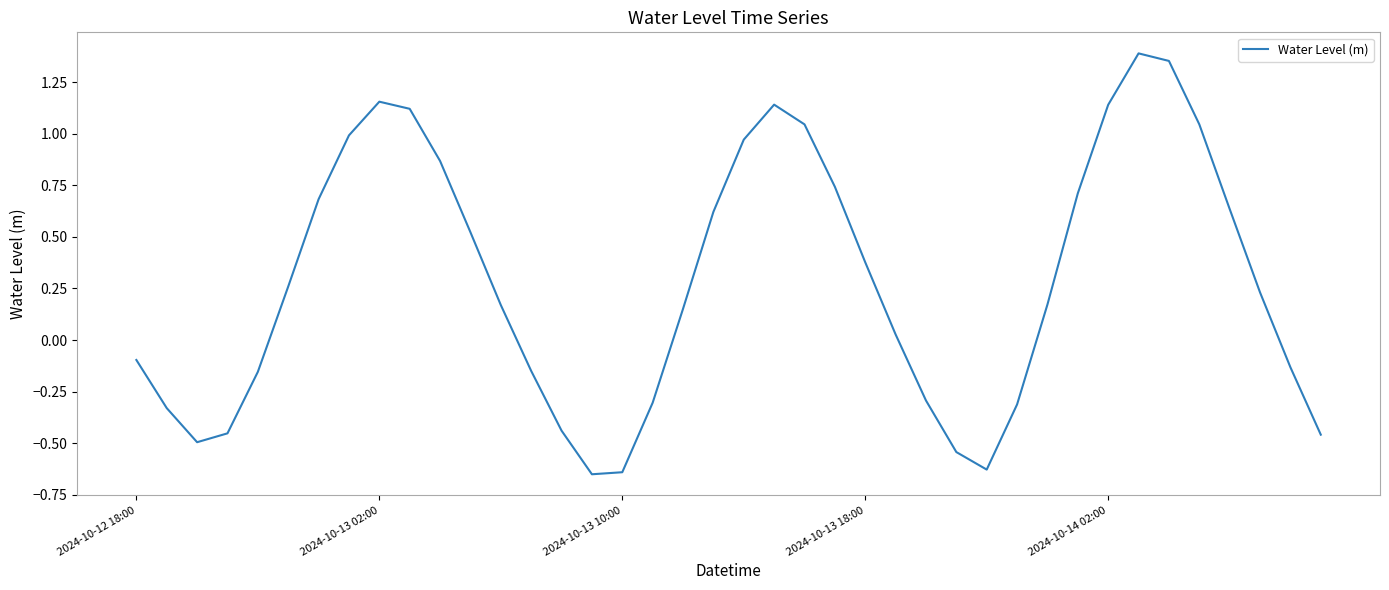

What is the difference between the maximum and minimum values?

2.0